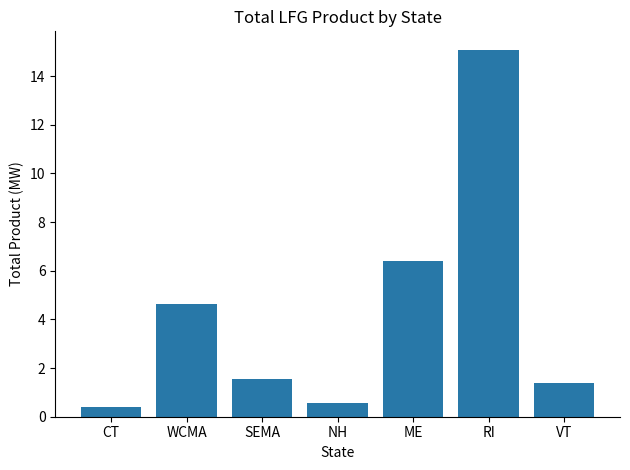

What is the sum of all values?

30.0